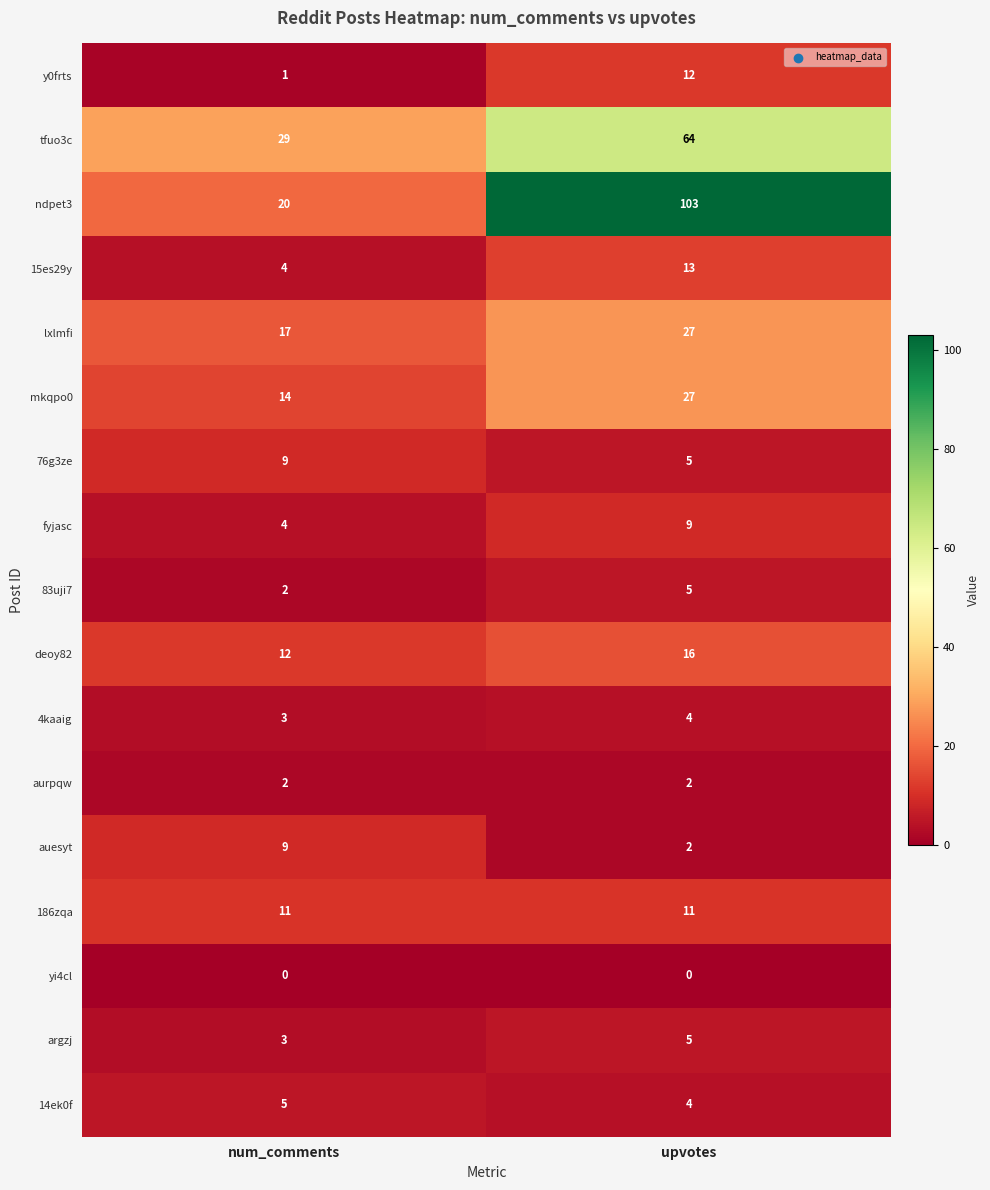

What is the total value across all series at upvotes?

309